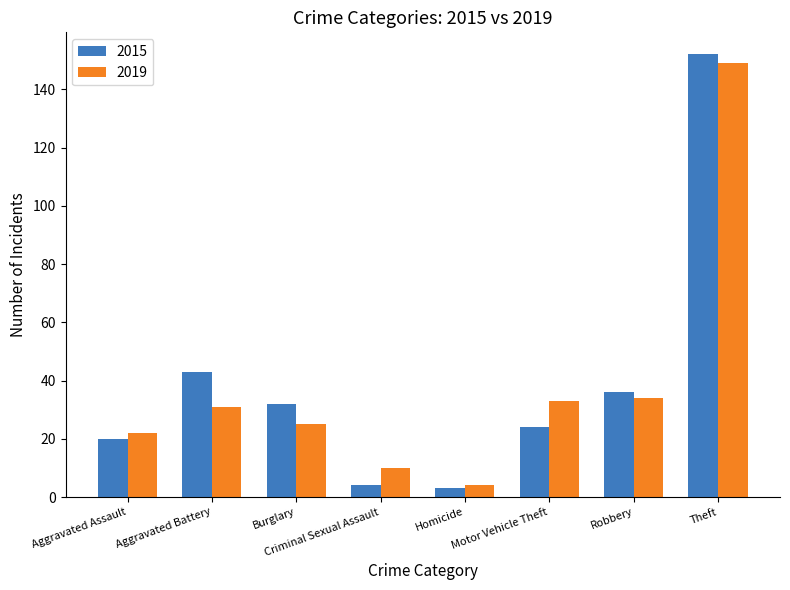

Is it true that 2019 equals 206 at Theft?

False